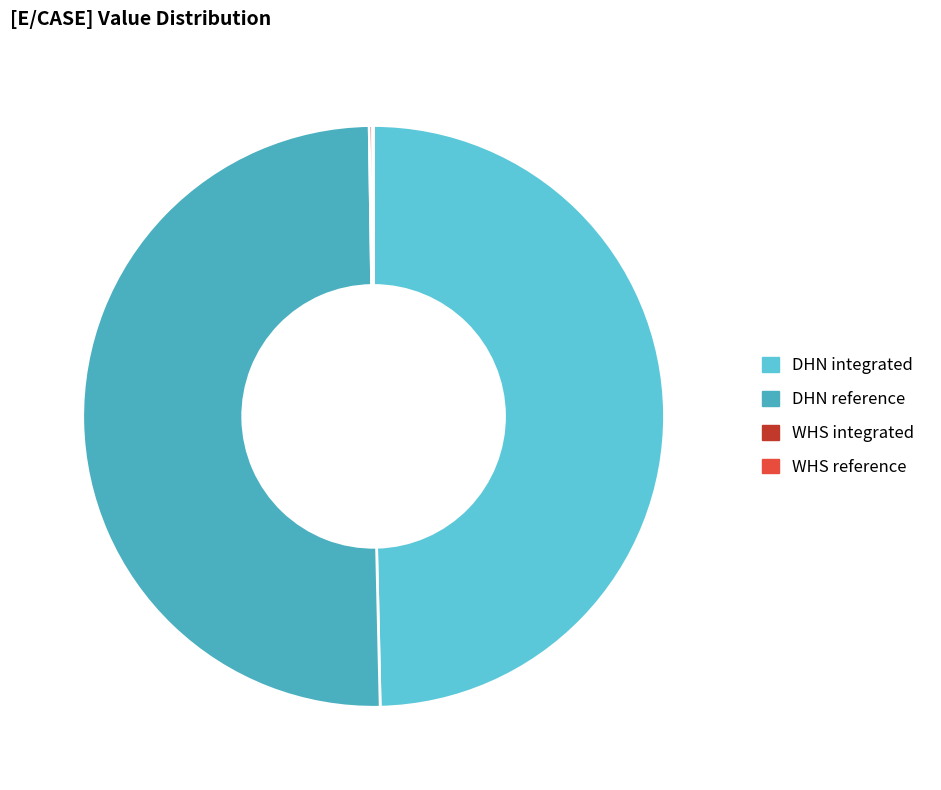

Does DHN reference represent more than half of the total?

Yes